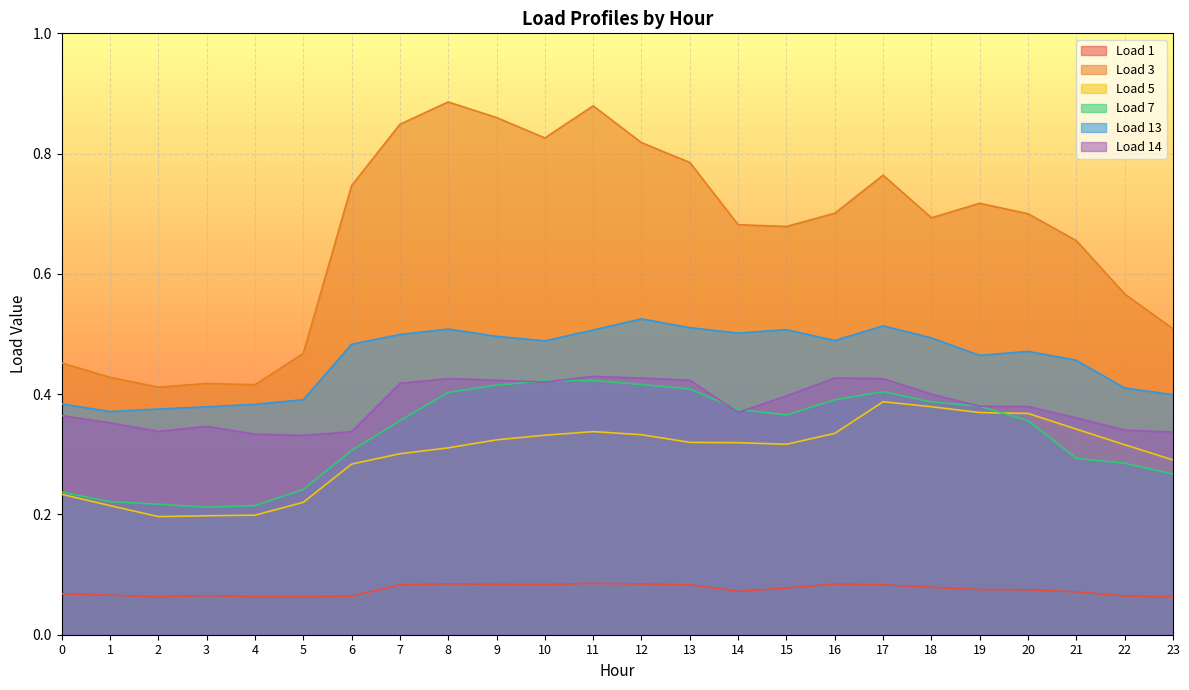

Reading right to left, list all the values displayed in this chart.

Load 1: 0.1	0.1	0.1	0.1	0.1	0.1	0.1	0.1	0.1	0.1	0.1	0.1	0.1	0.1	0.1	0.1	0.1	0.1	0.1	0.1	0.1	0.1	0.1	0.1
Load 3: 0.5	0.6	0.7	0.7	0.7	0.7	0.8	0.7	0.7	0.7	0.8	0.8	0.9	0.8	0.9	0.9	0.8	0.7	0.5	0.4	0.4	0.4	0.4	0.5
Load 5: 0.3	0.3	0.3	0.4	0.4	0.4	0.4	0.3	0.3	0.3	0.3	0.3	0.3	0.3	0.3	0.3	0.3	0.3	0.2	0.2	0.2	0.2	0.2	0.2
Load 7: 0.3	0.3	0.3	0.4	0.4	0.4	0.4	0.4	0.4	0.4	0.4	0.4	0.4	0.4	0.4	0.4	0.4	0.3	0.2	0.2	0.2	0.2	0.2	0.2
Load 13: 0.4	0.4	0.5	0.5	0.5	0.5	0.5	0.5	0.5	0.5	0.5	0.5	0.5	0.5	0.5	0.5	0.5	0.5	0.4	0.4	0.4	0.4	0.4	0.4
Load 14: 0.3	0.3	0.4	0.4	0.4	0.4	0.4	0.4	0.4	0.4	0.4	0.4	0.4	0.4	0.4	0.4	0.4	0.3	0.3	0.3	0.3	0.3	0.4	0.4